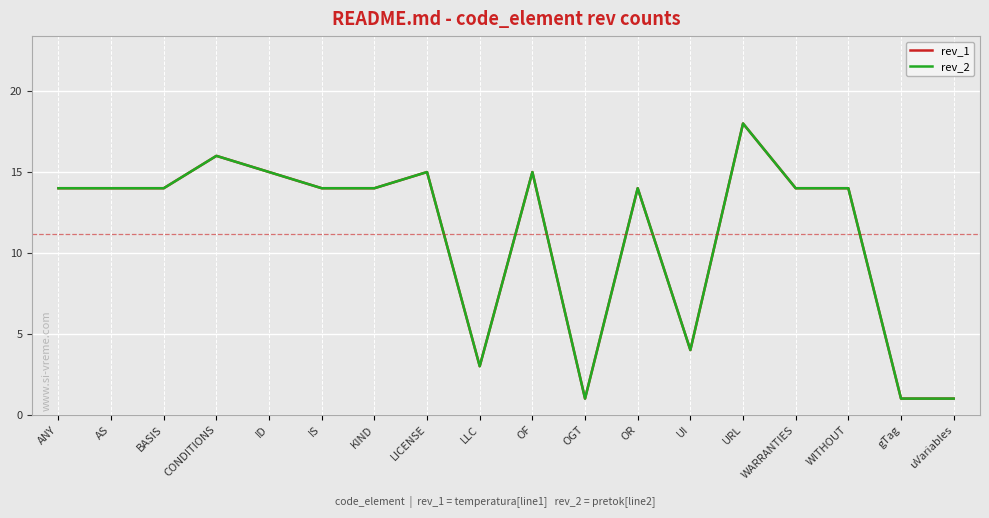

Reading left to right, extract all data points from this chart.

rev_1: ANY=14	AS=14	BASIS=14	CONDITIONS=16	ID=15	IS=14	KIND=14	LICENSE=15	LLC=3	OF=15	OGT=1	OR=14	UI=4	URL=18	WARRANTIES=14	WITHOUT=14	gTag=1	uVariables=1
rev_2: ANY=14	AS=14	BASIS=14	CONDITIONS=16	ID=15	IS=14	KIND=14	LICENSE=15	LLC=3	OF=15	OGT=1	OR=14	UI=4	URL=18	WARRANTIES=14	WITHOUT=14	gTag=1	uVariables=1